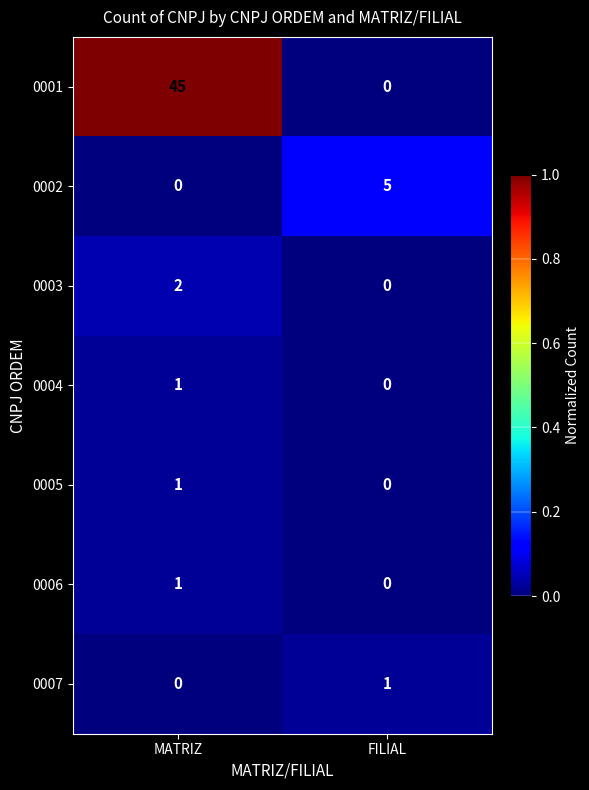

Which label corresponds to the largest value in the chart?

MATRIZ